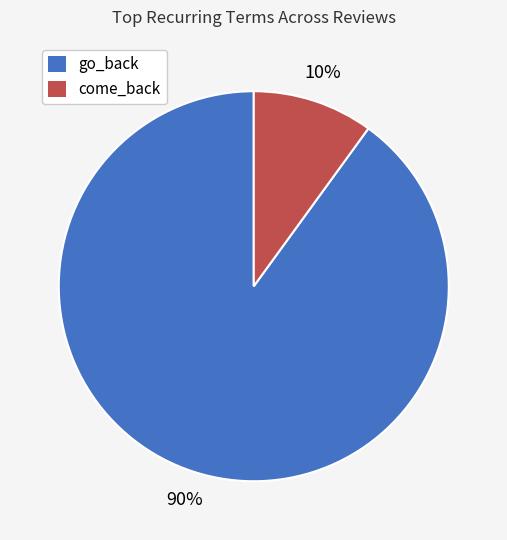

Is there any slice that represents more than half of the pie?

Yes